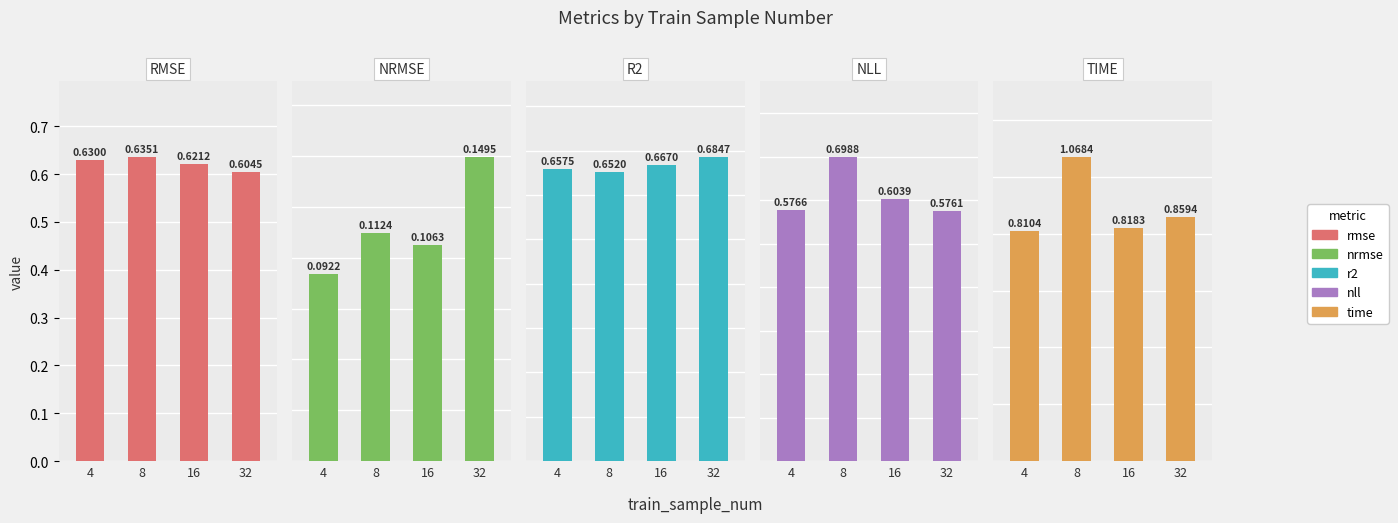

What is the total value across all series at 32?

2.9